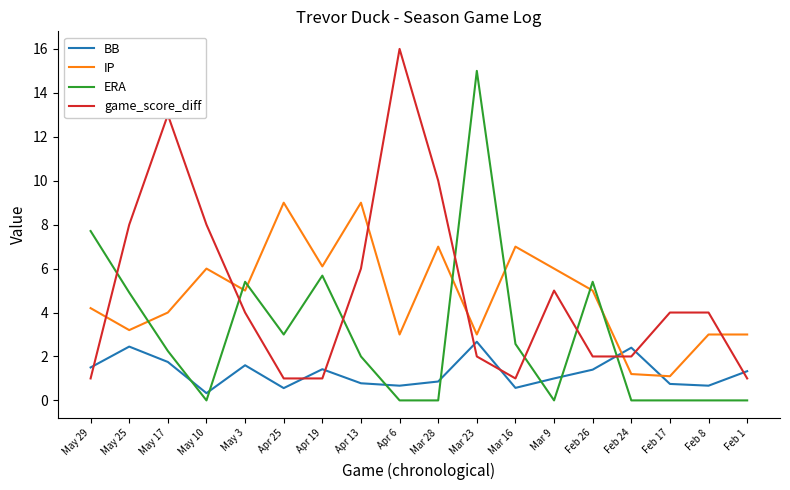

At which category is the sum across all series the highest?

Mar 23